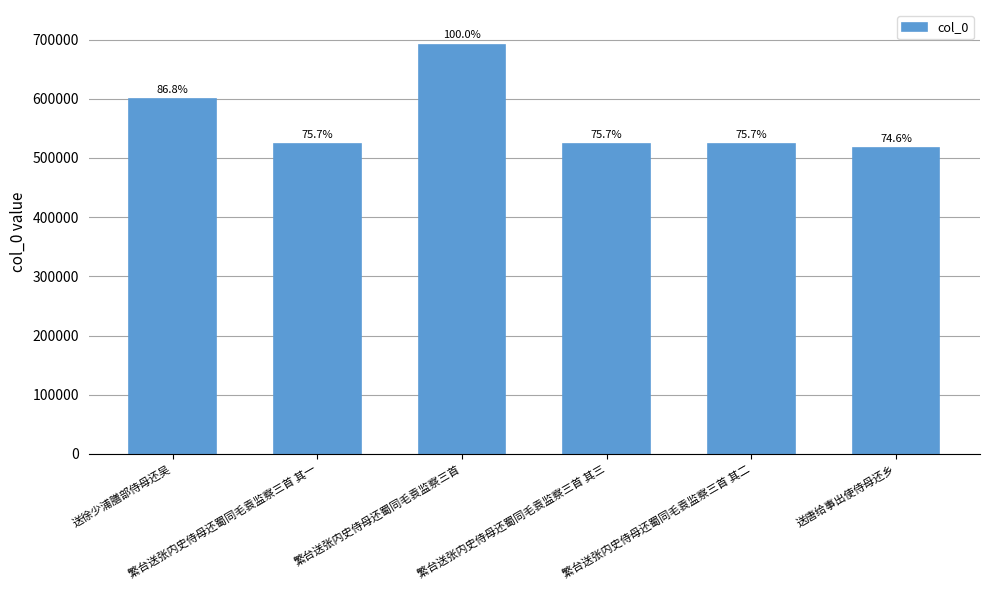

What is the difference between the values at 送唐给事出使侍母还乡 and 繁台送张内史侍母还蜀同毛袁监察三首 其三?

7237